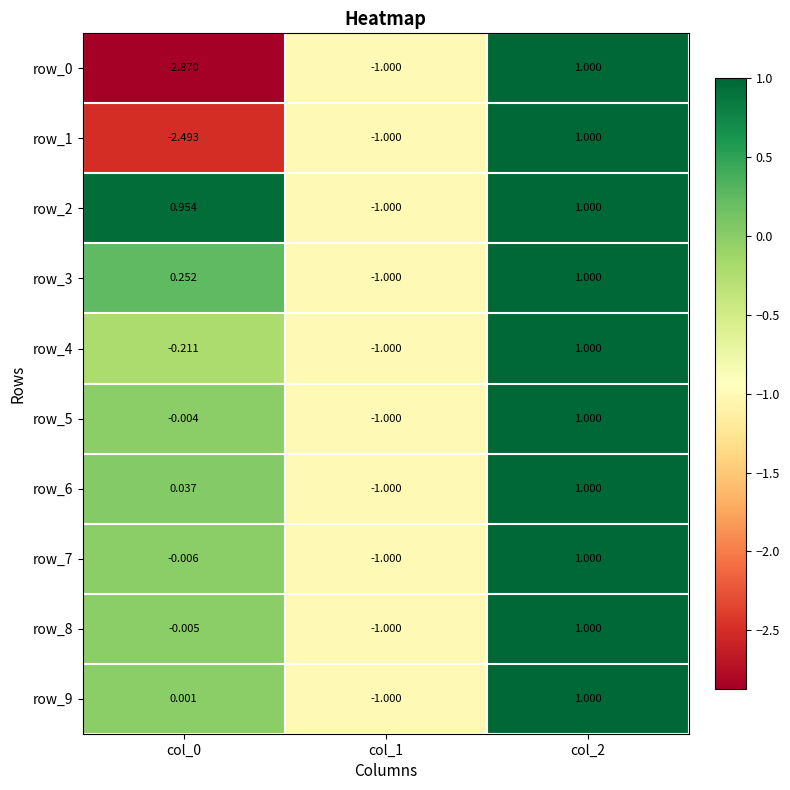

What is the maximum value for row_8?

1.0